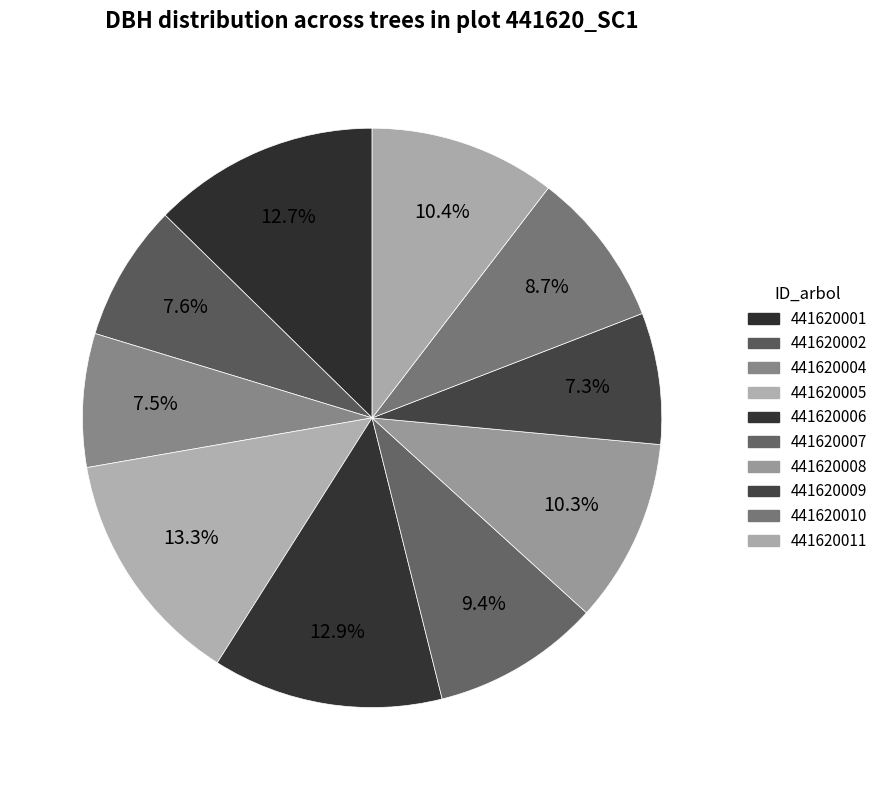

How many segments does this pie chart have?

10